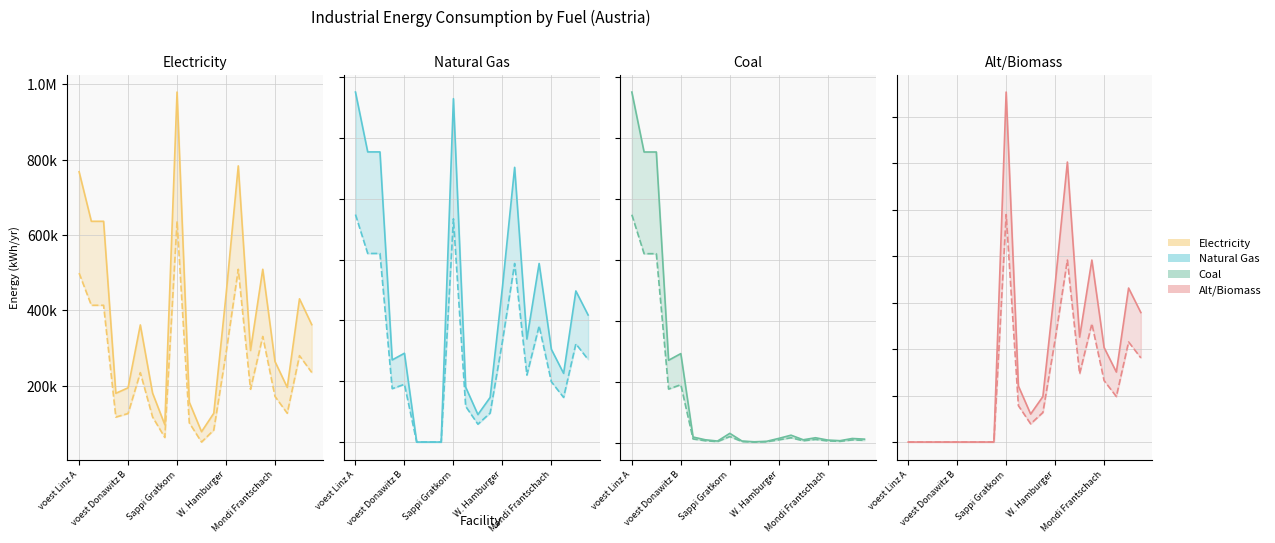

True or false: elec has a value of 286260.6 at voest Linz A.

False